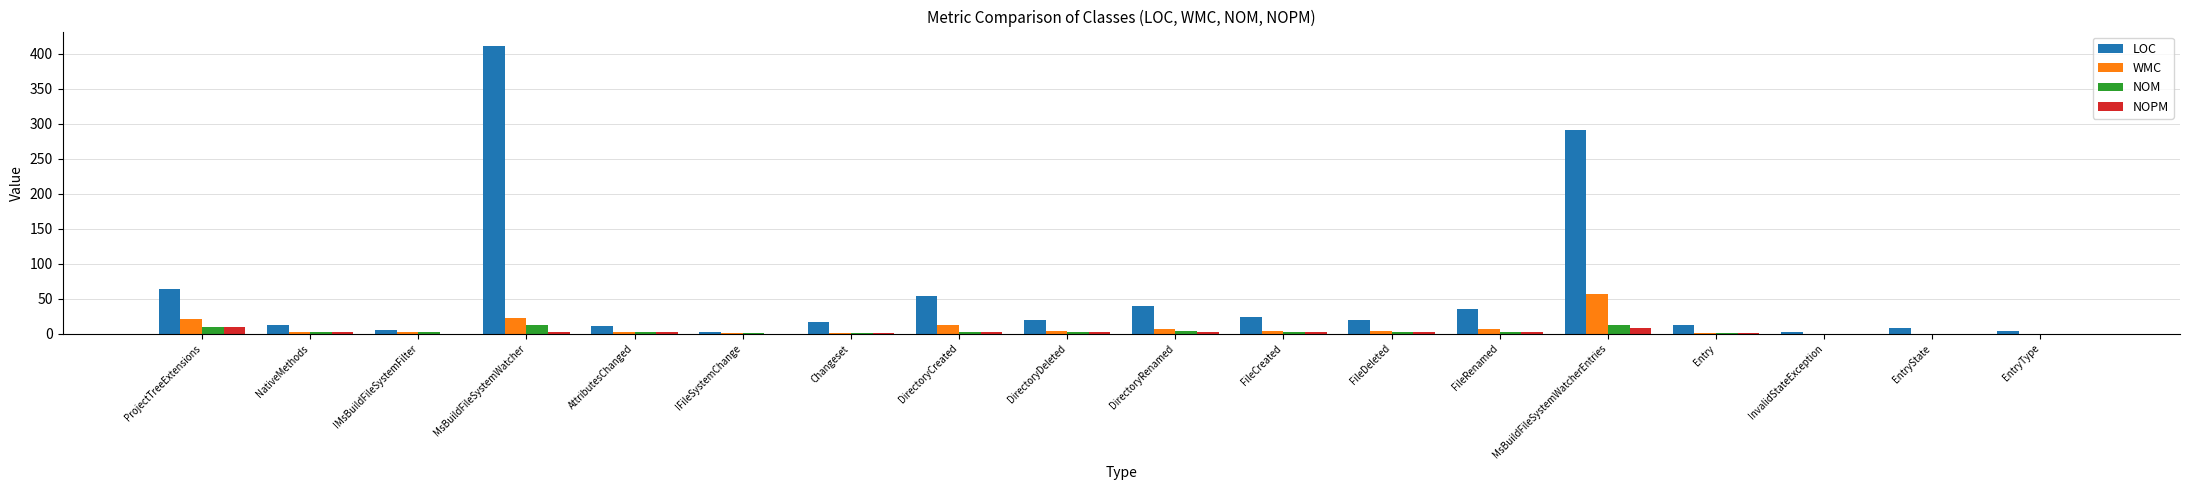

What value does the NOM series have at FileRenamed?

3